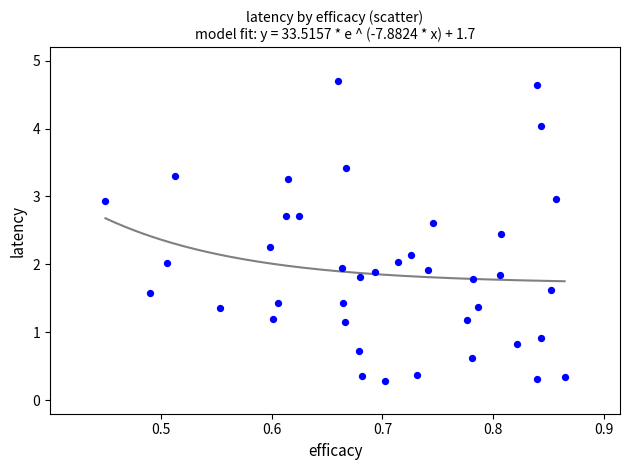

What is the range of X values (max minus min)?

0.4